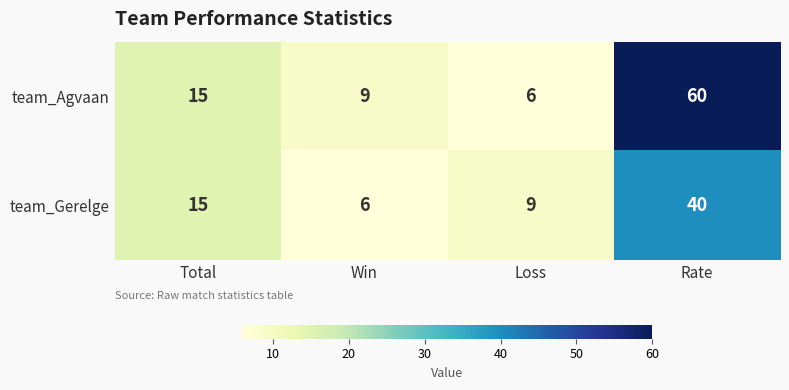

What is the greatest value displayed?

60